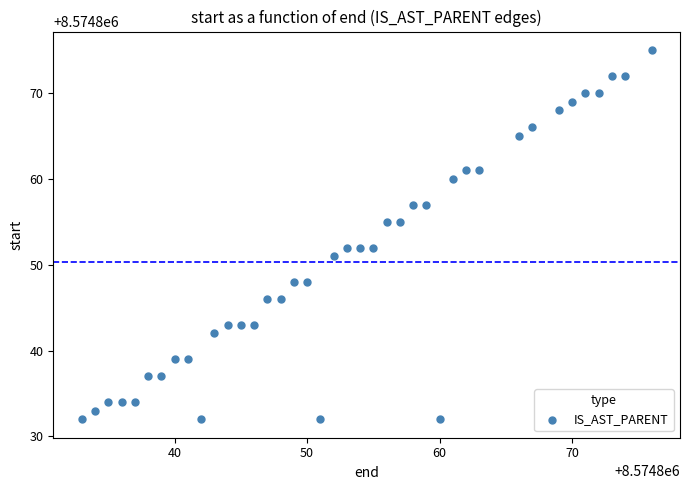

What is the range of Y values (max minus min)?

43